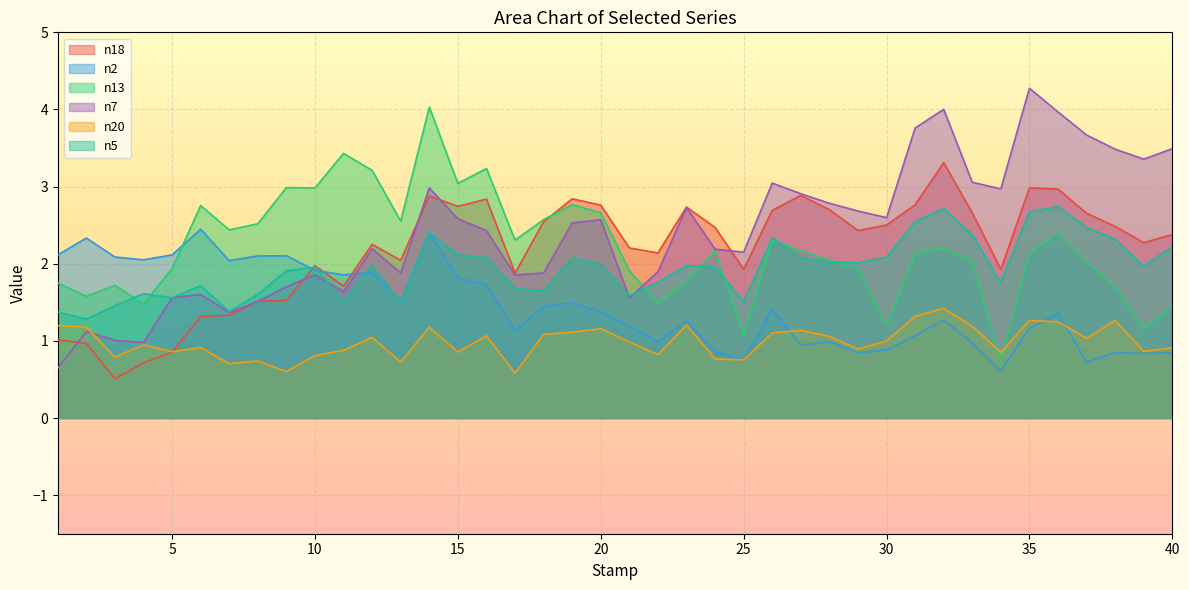

Reading left to right, transcribe all the data shown in this chart.

n18: 1.0	1.0	0.5	0.7	0.9	1.3	1.3	1.5	1.5	2.0	1.7	2.3	2.0	2.9	2.7	2.8	1.9	2.5	2.8	2.8	2.2	2.1	2.7	2.5	1.9	2.7	2.9	2.7	2.4	2.5	2.8	3.3	2.7	1.9	3.0	3.0	2.7	2.5	2.3	2.4
n2: 2.1	2.3	2.1	2.1	2.1	2.4	2.0	2.1	2.1	1.9	1.9	1.9	1.5	2.4	1.8	1.7	1.1	1.4	1.5	1.4	1.2	1.0	1.3	0.9	0.7	1.4	0.9	1.0	0.8	0.9	1.1	1.3	1.0	0.6	1.2	1.4	0.7	0.8	0.8	0.8
n13: 1.8	1.6	1.7	1.5	1.9	2.8	2.4	2.5	3.0	3.0	3.4	3.2	2.6	4.0	3.0	3.2	2.3	2.6	2.8	2.7	1.9	1.5	1.8	2.2	1.1	2.3	2.2	2.0	1.9	1.2	2.1	2.2	2.0	0.7	2.1	2.4	2.0	1.7	1.2	1.5
n7: 0.6	1.1	1.0	1.0	1.6	1.6	1.4	1.5	1.7	1.9	1.6	2.2	1.9	3.0	2.6	2.4	1.9	1.9	2.5	2.6	1.6	1.9	2.7	2.2	2.1	3.0	2.9	2.8	2.7	2.6	3.8	4.0	3.1	3.0	4.3	4.0	3.7	3.5	3.4	3.5
n20: 1.2	1.2	0.8	0.9	0.9	0.9	0.7	0.7	0.6	0.8	0.9	1.0	0.7	1.2	0.9	1.1	0.6	1.1	1.1	1.2	1.0	0.8	1.2	0.8	0.8	1.1	1.1	1.1	0.9	1.0	1.3	1.4	1.2	0.8	1.3	1.2	1.0	1.3	0.9	0.9
n5: 1.4	1.3	1.5	1.6	1.6	1.7	1.4	1.6	1.9	2.0	1.5	2.0	1.5	2.4	2.1	2.1	1.7	1.7	2.1	2.0	1.6	1.8	2.0	2.0	1.5	2.3	2.1	2.0	2.0	2.1	2.5	2.7	2.4	1.8	2.7	2.7	2.5	2.3	2.0	2.2